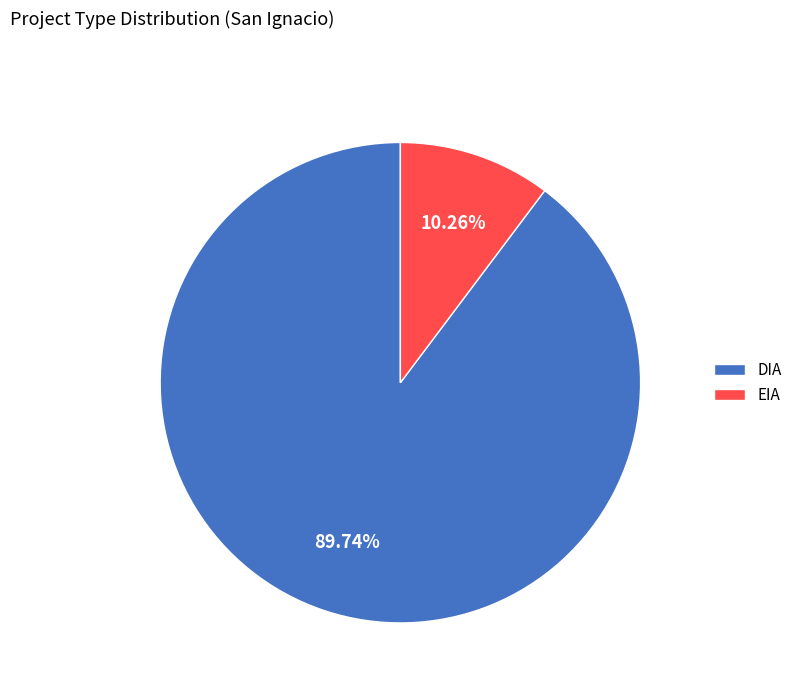

How many slices are in this pie chart?

2